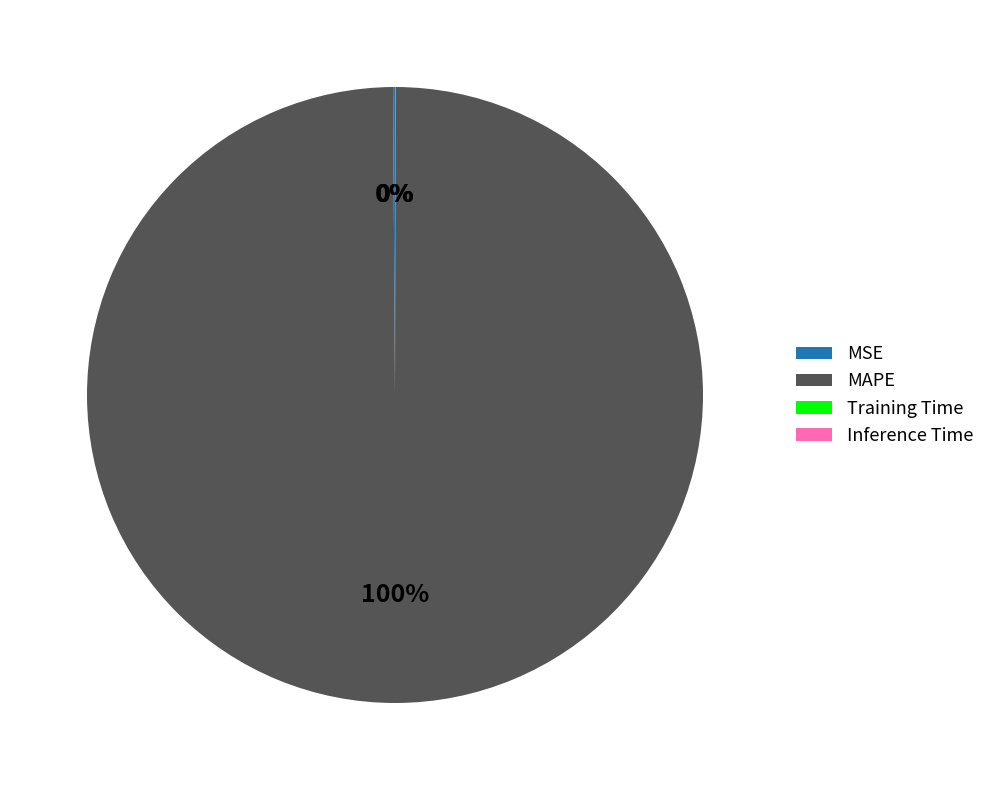

Is there a majority slice in this chart?

Yes